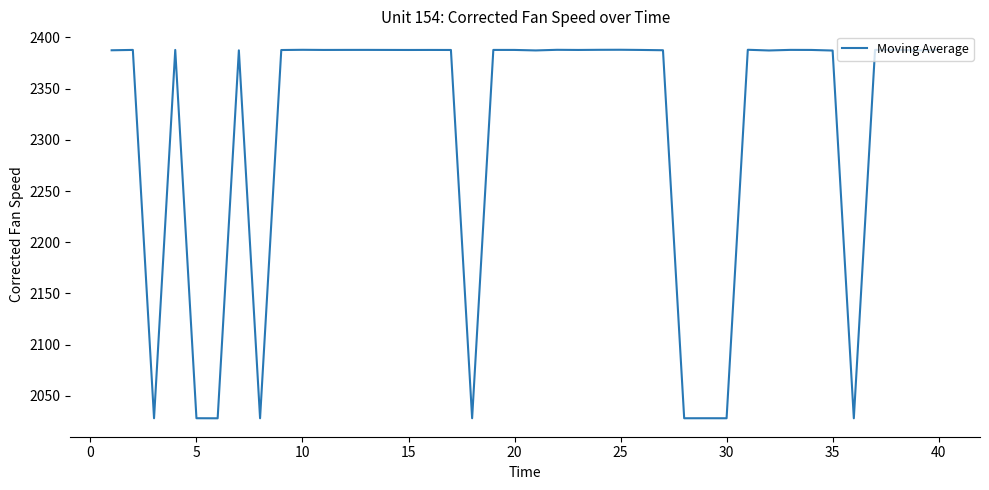

What is the minimum value shown in the chart?

2028.1